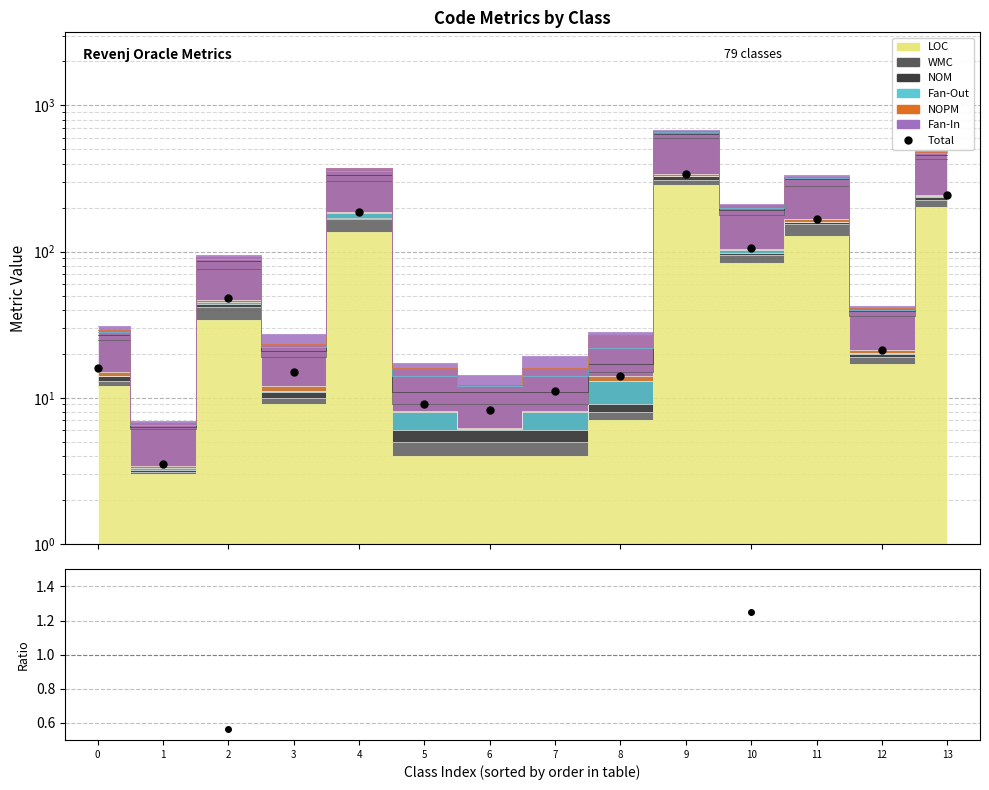

Reading left to right, transcribe all the data shown in this chart.

0=16.1	1=3.5	2=48.0	3=15.1	4=186.1	5=9.1	6=8.2	7=11.1	8=14.1	9=340.0	10=106.0	11=166.2	12=21.2	13=244.0